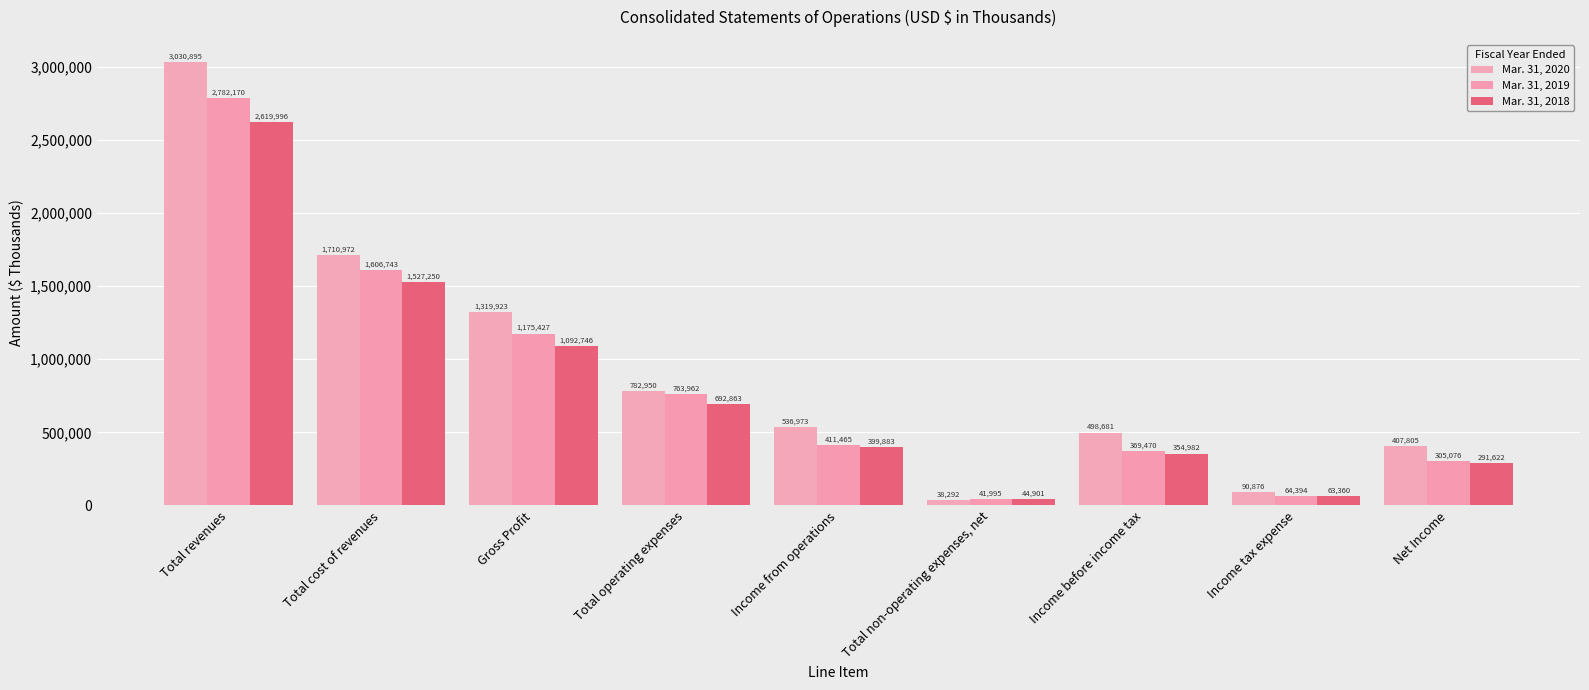

Which series has the largest total across all categories?

Mar. 31, 2020